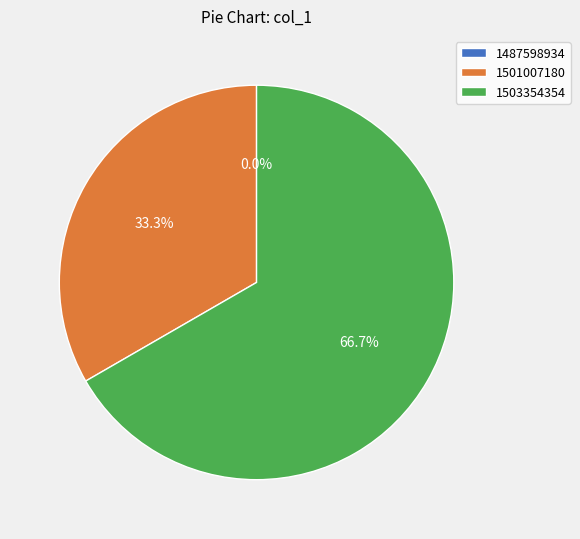

Count the number of slices in the pie.

3